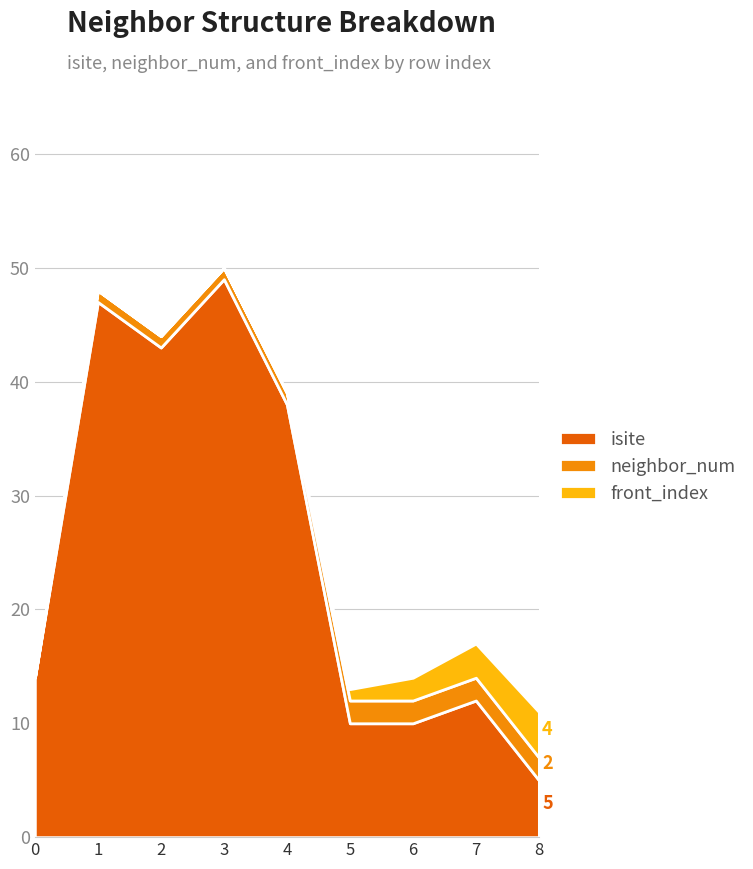

Reading left to right, transcribe all the data shown in this chart.

isite: 0=14	1=47	2=43	3=49	4=38	5=10	6=10	7=12	8=5
neighbor_num: 0=0	1=1	2=1	3=1	4=1	5=2	6=2	7=2	8=2
front_index: 0=0	1=0	2=0	3=0	4=0	5=1	6=2	7=3	8=4